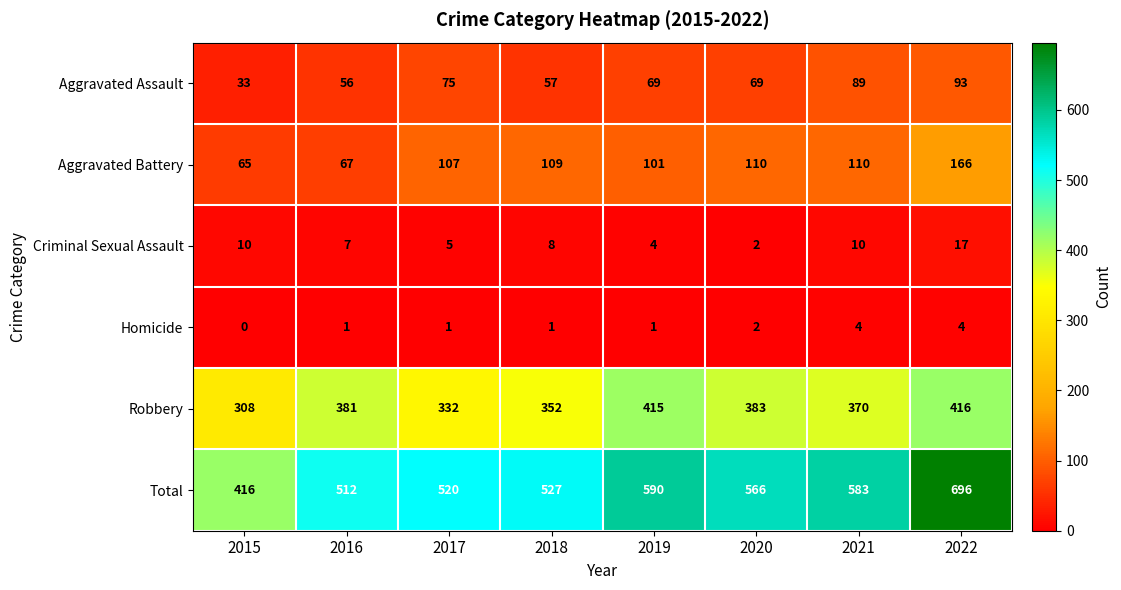

Rank the categories by Robbery value from lowest to highest.

2015, 2017, 2018, 2021, 2016, 2020, 2019, 2022